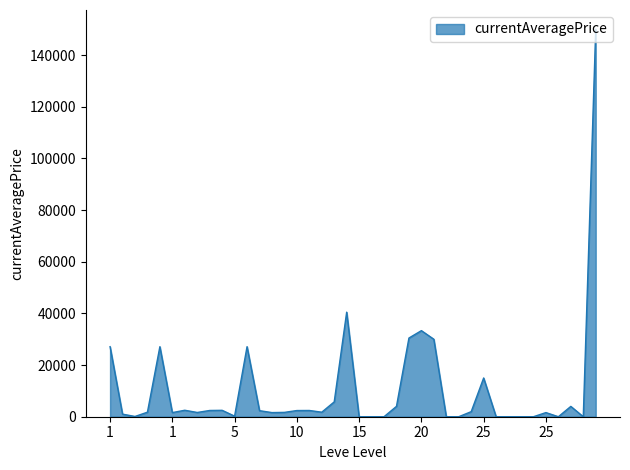

What is the maximum value shown in the chart?

150000.0